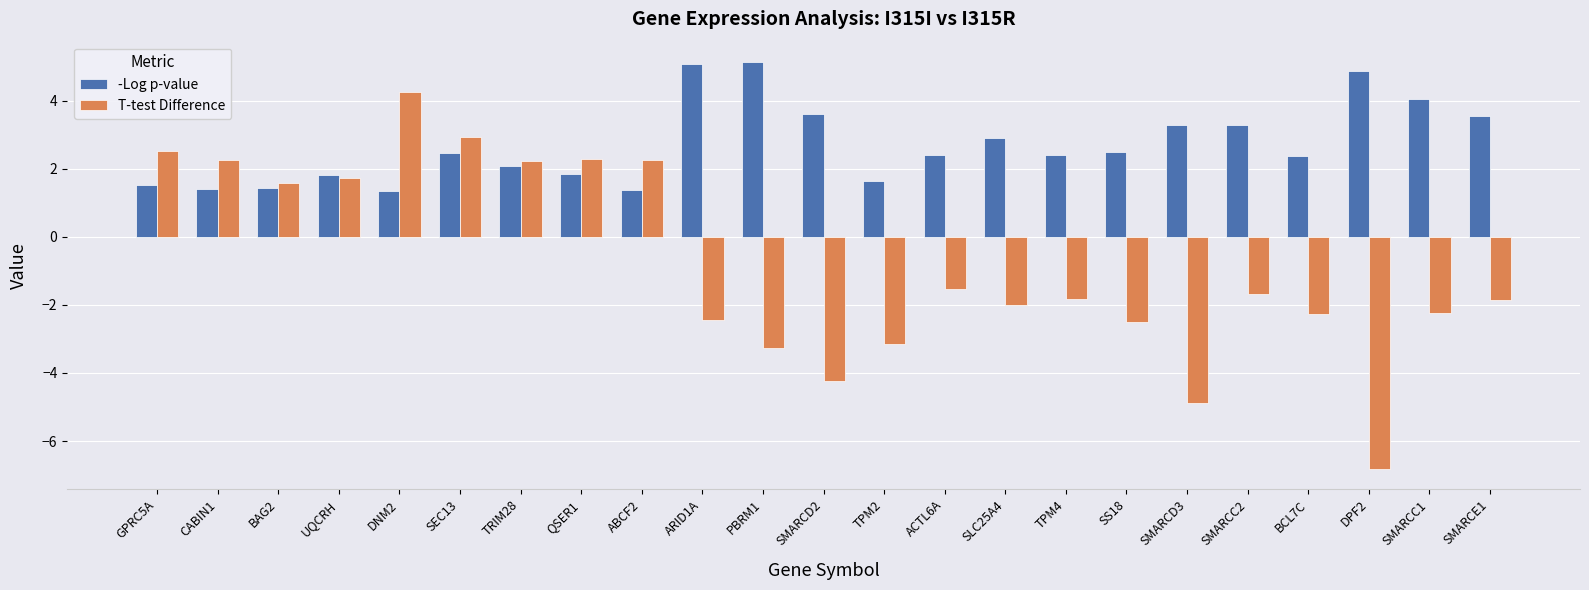

Between SS18 and SMARCE1, which series saw the biggest shift?

-Log p-value